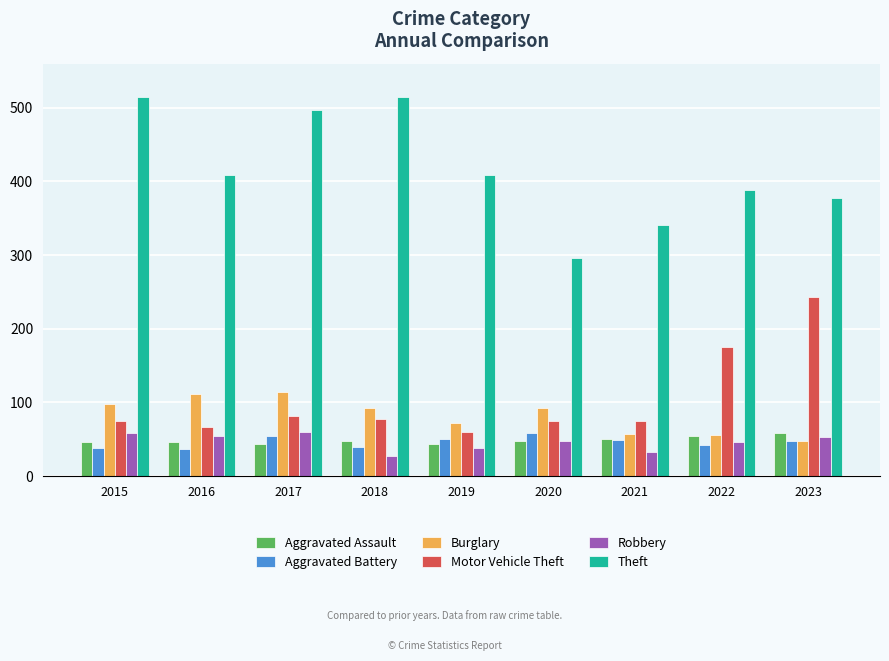

True or false: Theft has a value of 515 at 2018.

True